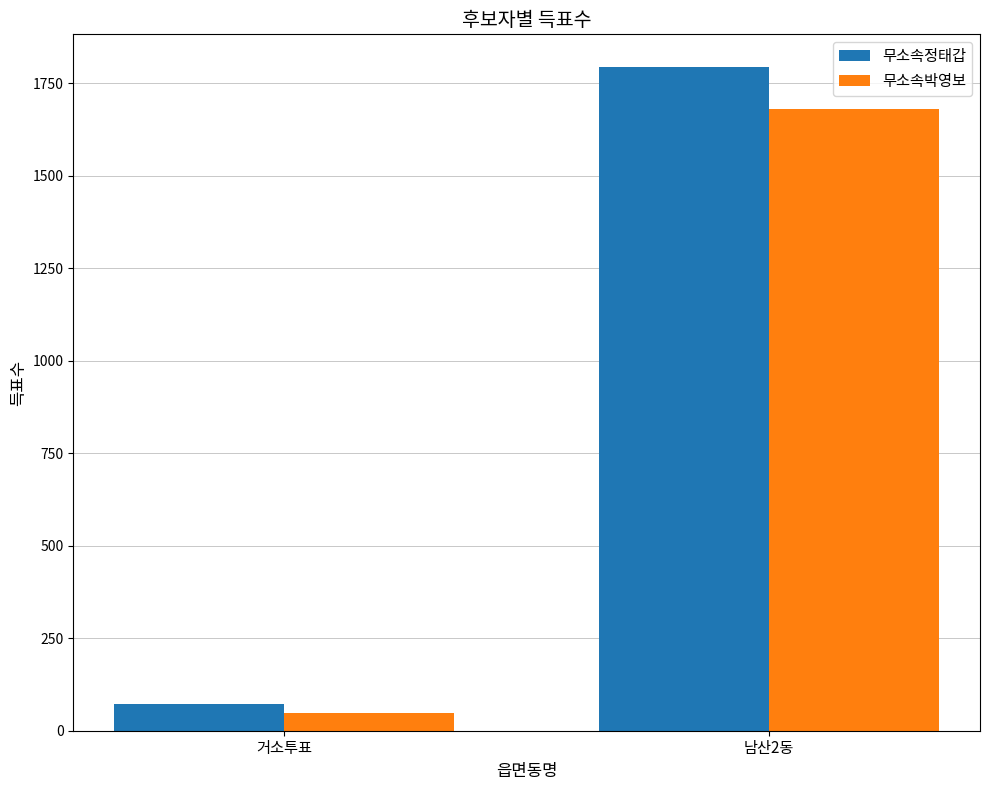

Count the number of categories in the chart.

2